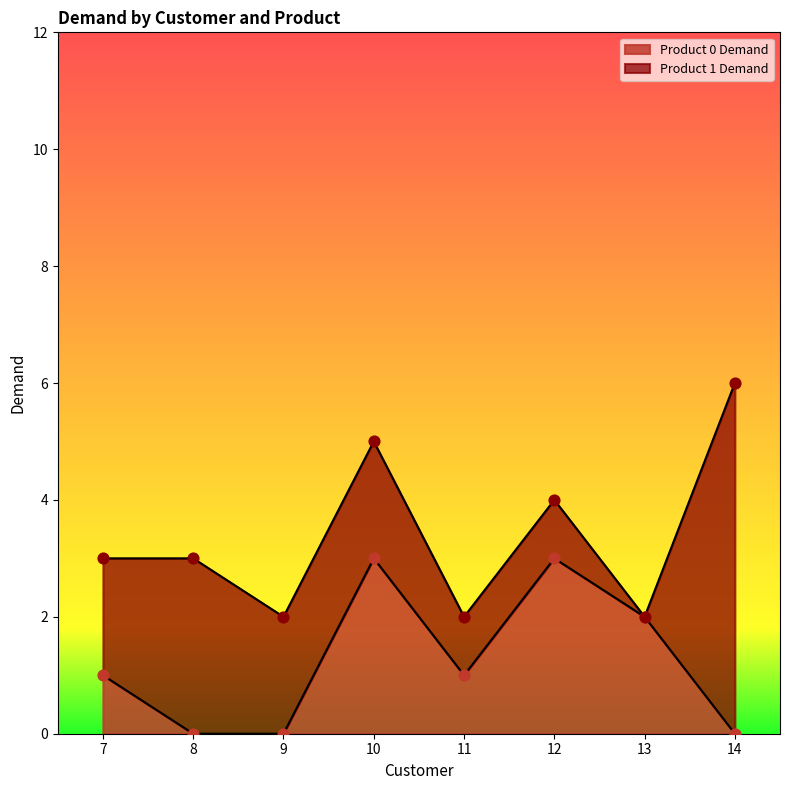

What is the change in value from 9 to 12?

+3